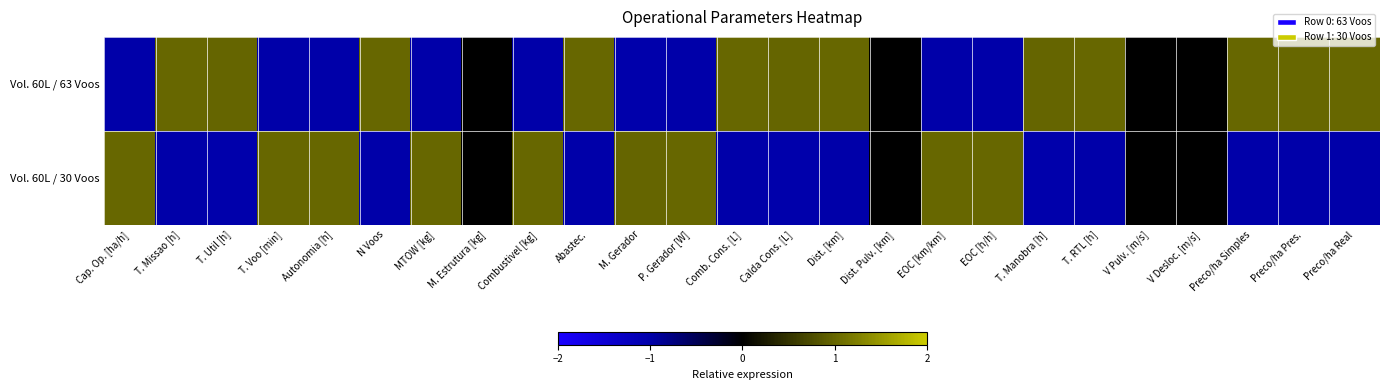

Which has a higher value, V Desloc. [m/s] or M. Estrutura [kg]?

V Desloc. [m/s]